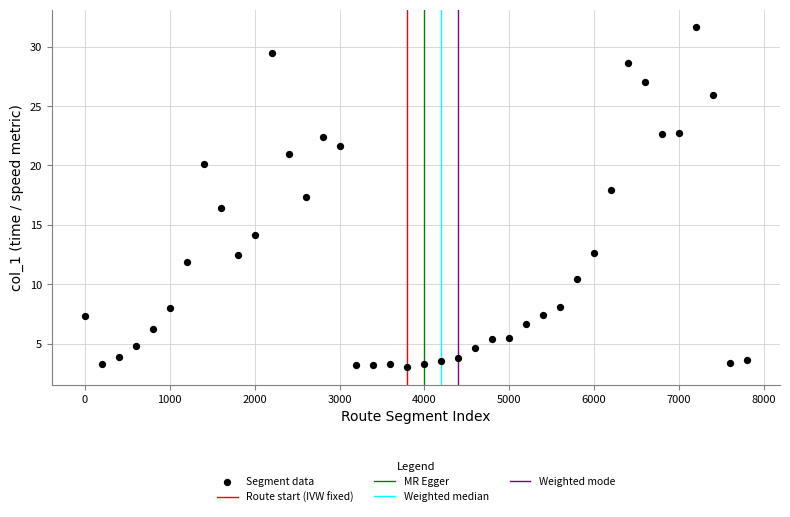

What is the range of X values (max minus min)?

7800.0